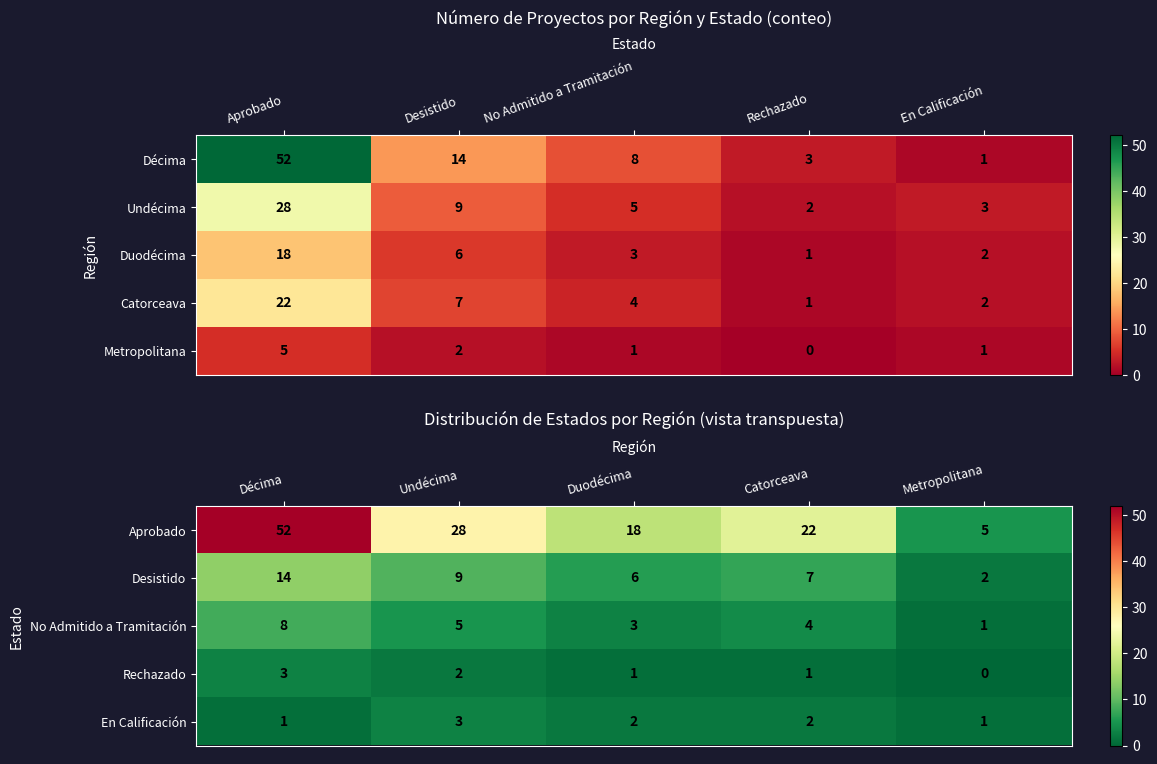

At which category is the sum across all series the highest?

Décima